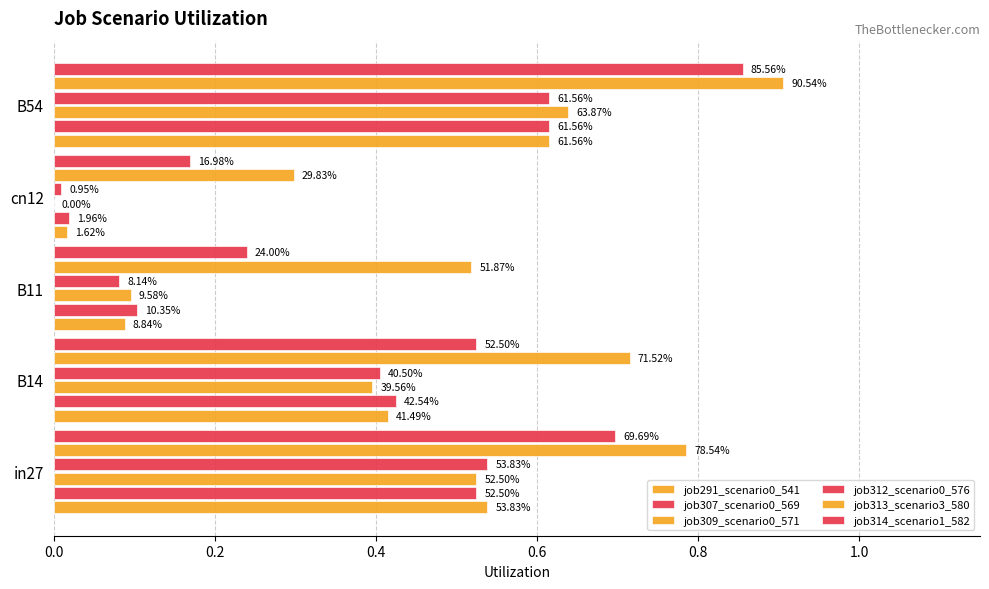

How many categories are shown in the chart?

5